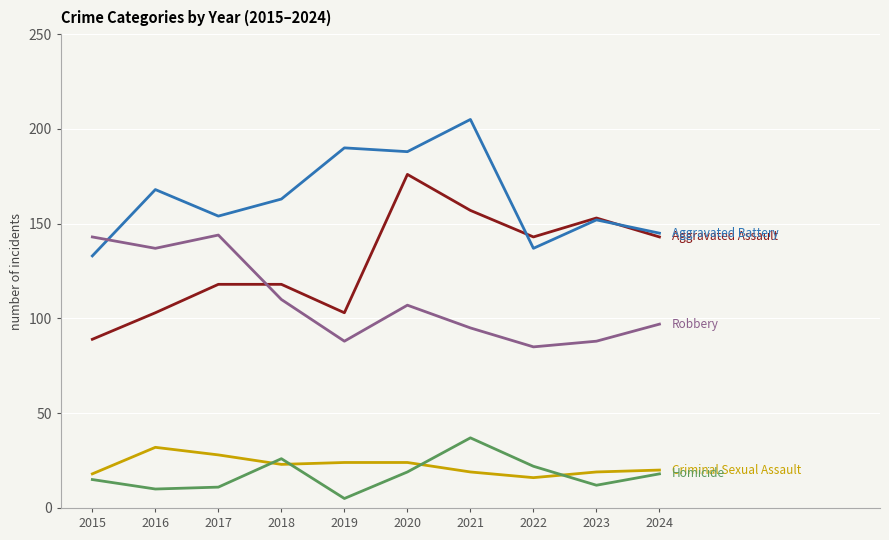

What is the difference between the highest and lowest values at 2021?

186